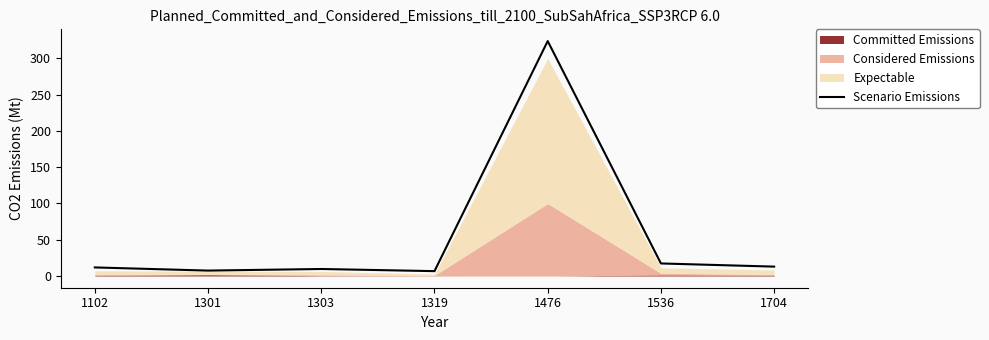

Where is the data nearest to the value 165?

1536